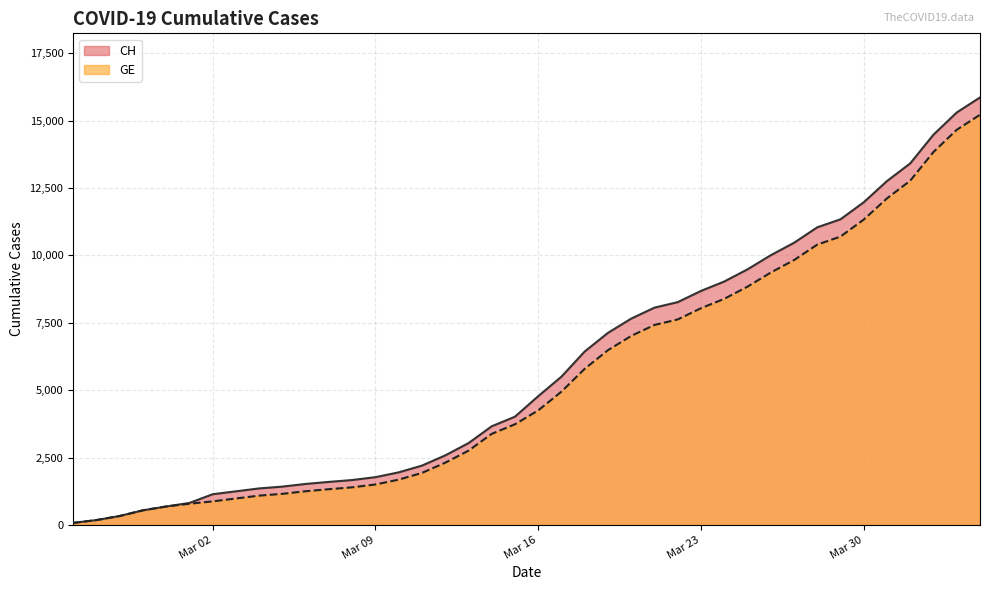

How many values in the CH series are below 4775?

20